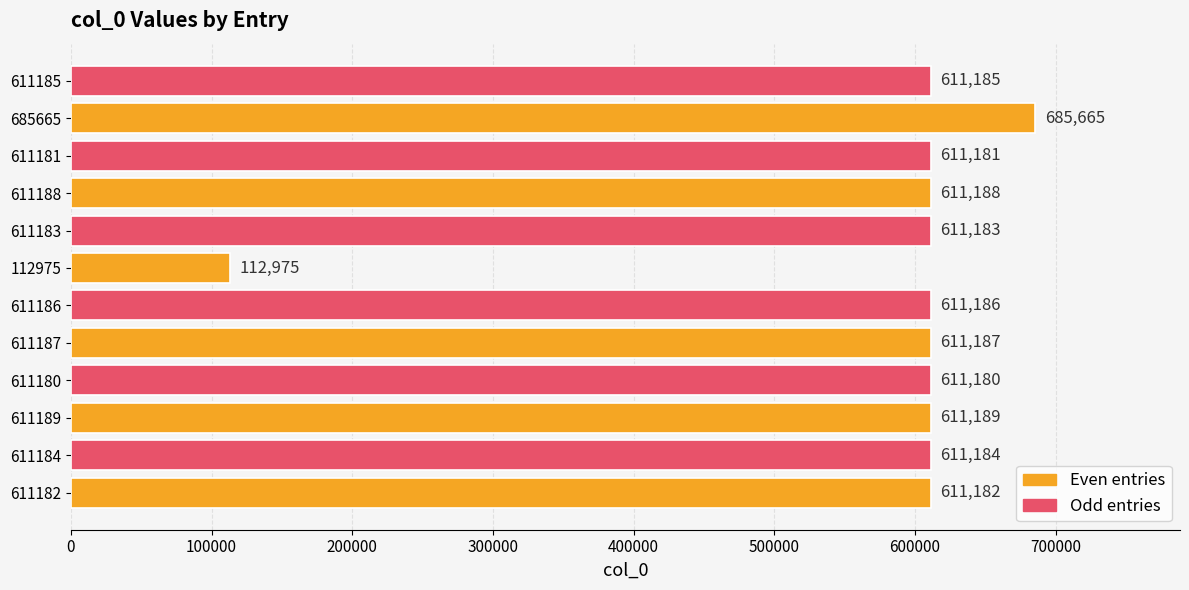

Which has a higher value, 611183 or 112975?

611183